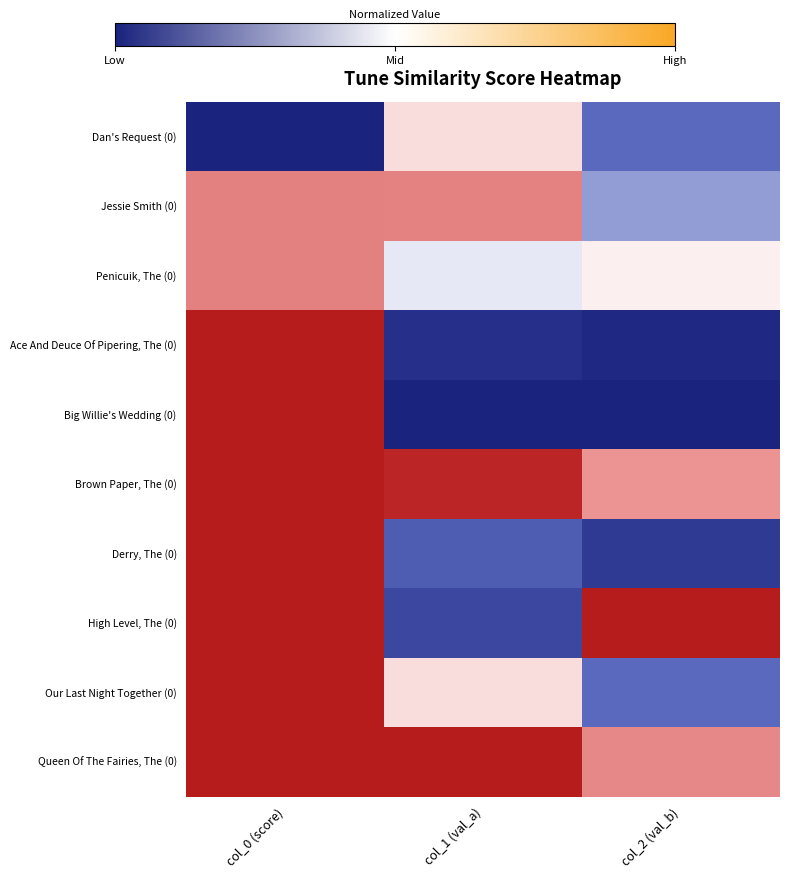

Which category has the highest value across all series?

col_0 (score)